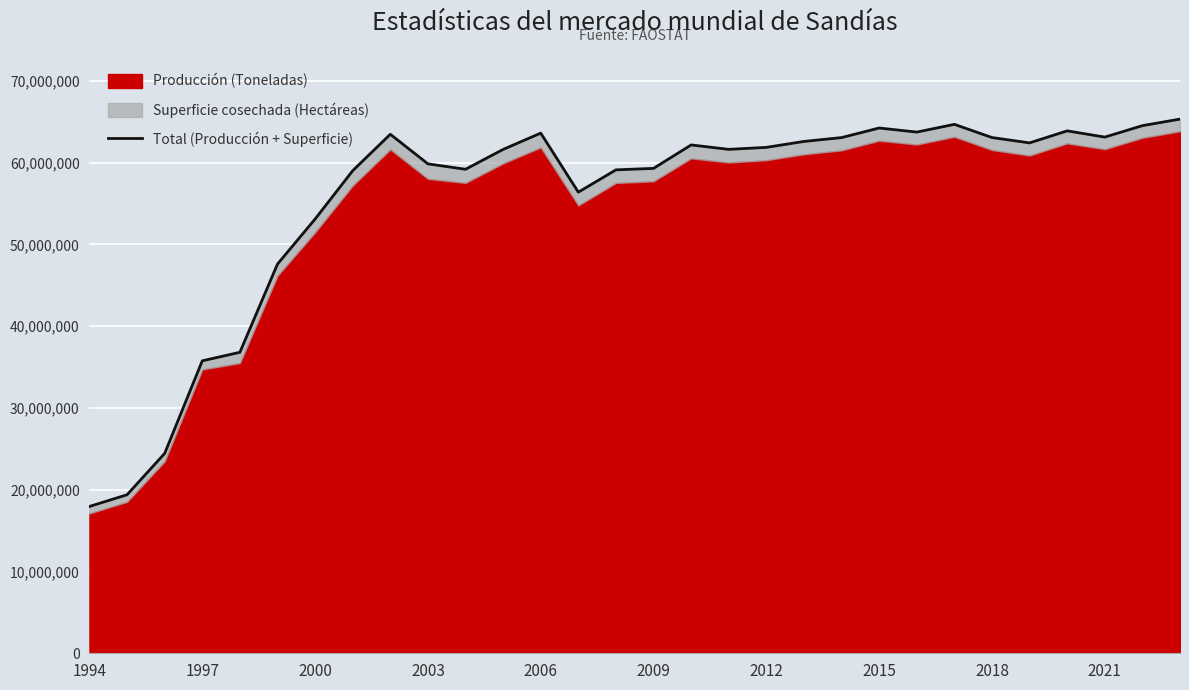

How many categories are shown in the chart?

30